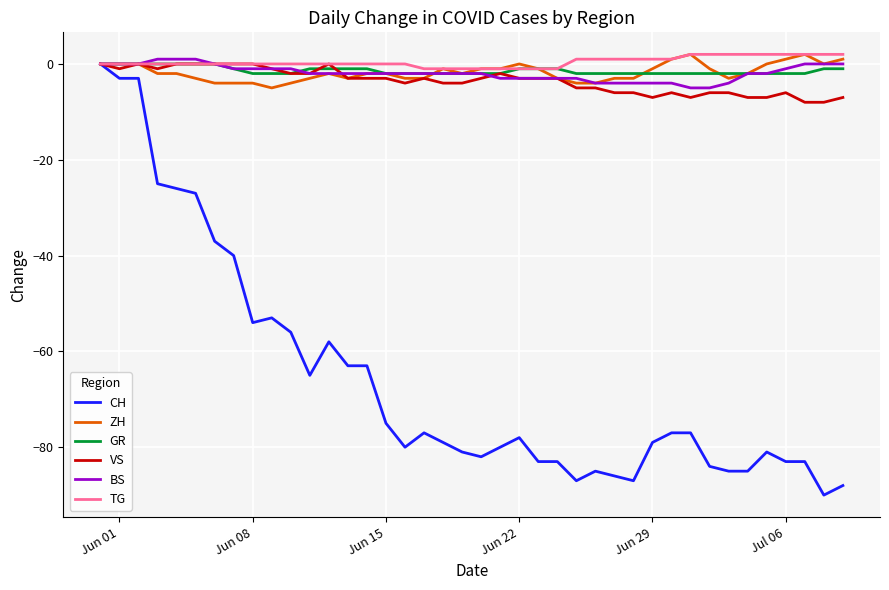

Which series has the widest spread of values?

CH